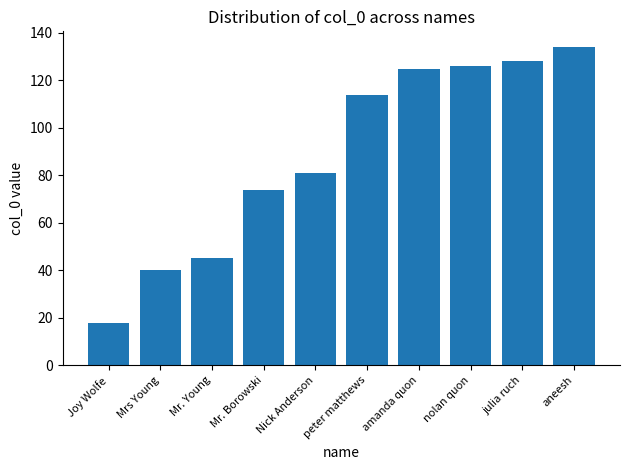

Does the chart contain stacked bars?

No